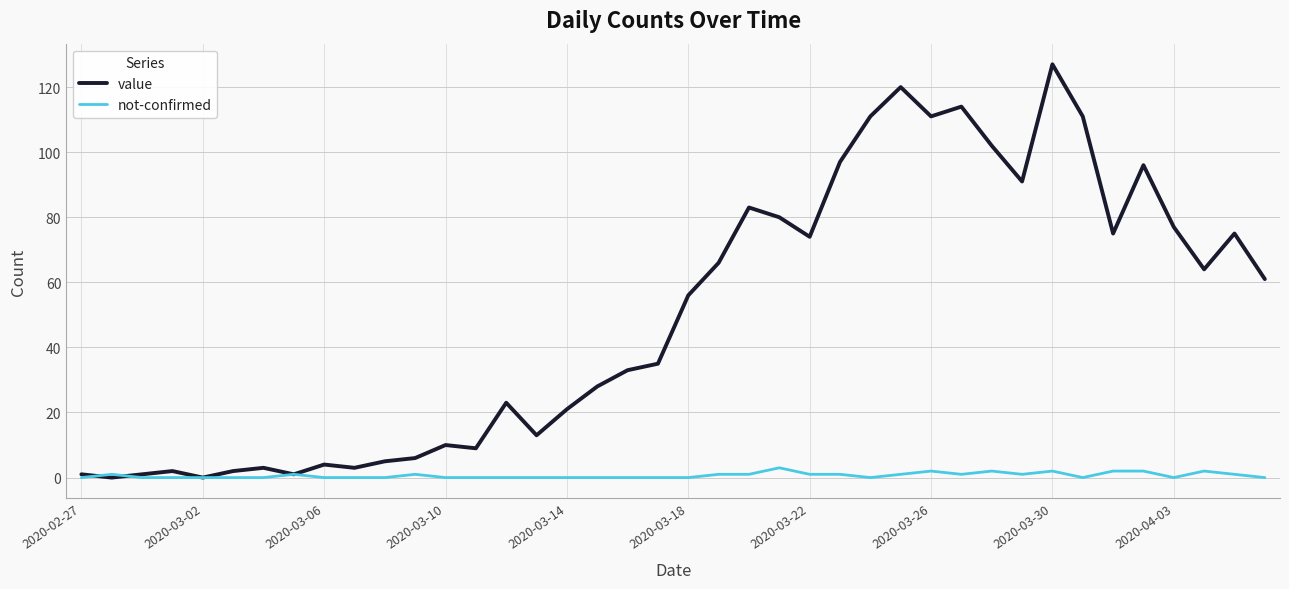

What is the difference between the second highest and second lowest values in the not-confirmed series?

2